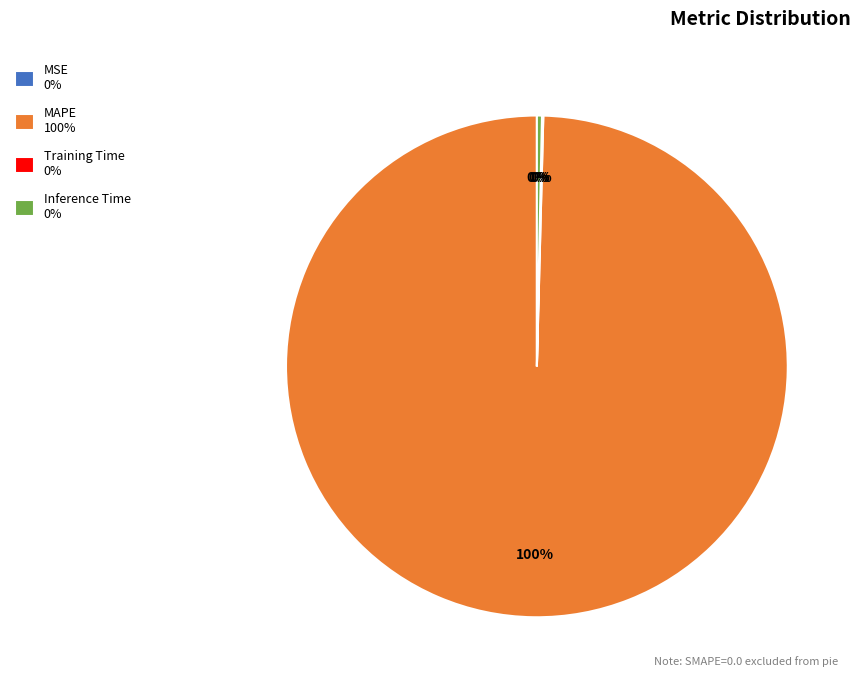

Is there any slice that represents more than half of the pie?

Yes